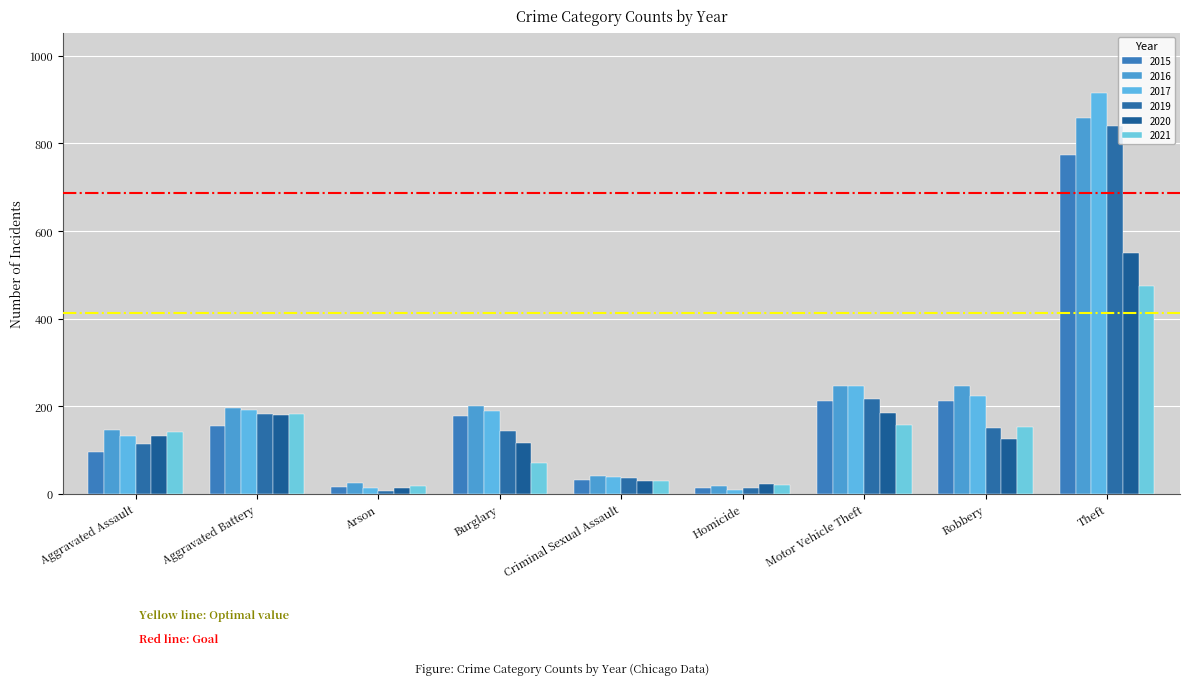

Reading right to left, extract all data points from this chart.

2015: Theft=774	Robbery=212	Motor Vehicle Theft=211	Homicide=13	Criminal Sexual Assault=31	Burglary=178	Arson=15	Aggravated Battery=154	Aggravated Assault=95
2016: Theft=858	Robbery=247	Motor Vehicle Theft=245	Homicide=18	Criminal Sexual Assault=40	Burglary=201	Arson=25	Aggravated Battery=196	Aggravated Assault=146
2017: Theft=916	Robbery=224	Motor Vehicle Theft=247	Homicide=8	Criminal Sexual Assault=39	Burglary=189	Arson=12	Aggravated Battery=191	Aggravated Assault=131
2019: Theft=841	Robbery=150	Motor Vehicle Theft=216	Homicide=14	Criminal Sexual Assault=37	Burglary=143	Arson=6	Aggravated Battery=182	Aggravated Assault=113
2020: Theft=550	Robbery=124	Motor Vehicle Theft=184	Homicide=22	Criminal Sexual Assault=28	Burglary=115	Arson=12	Aggravated Battery=180	Aggravated Assault=131
2021: Theft=474	Robbery=153	Motor Vehicle Theft=156	Homicide=20	Criminal Sexual Assault=30	Burglary=71	Arson=17	Aggravated Battery=182	Aggravated Assault=142